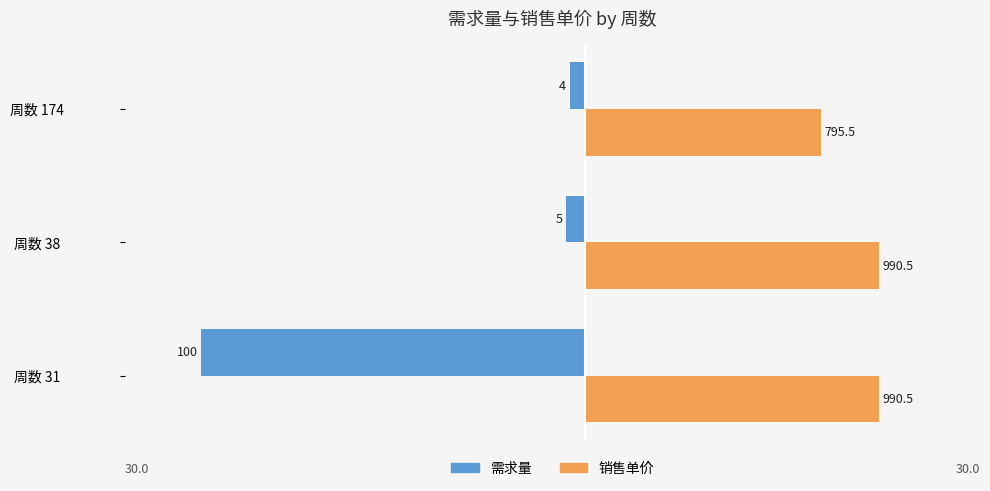

What are all the series names shown in the legend?

需求量, 销售单价